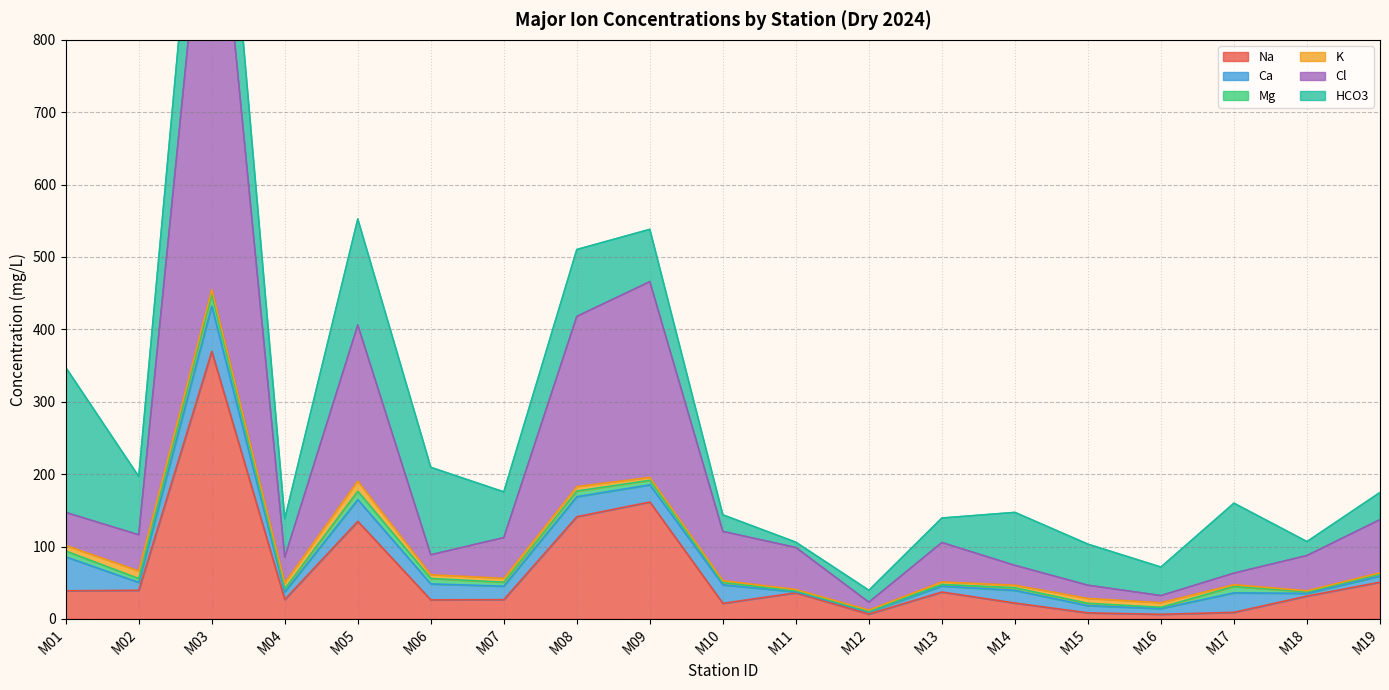

The value of Na at M13 is 37.1. True or false?

True